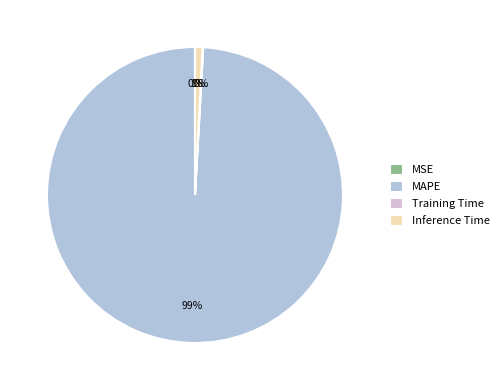

To the nearest percent, what is the average slice percentage?

25%